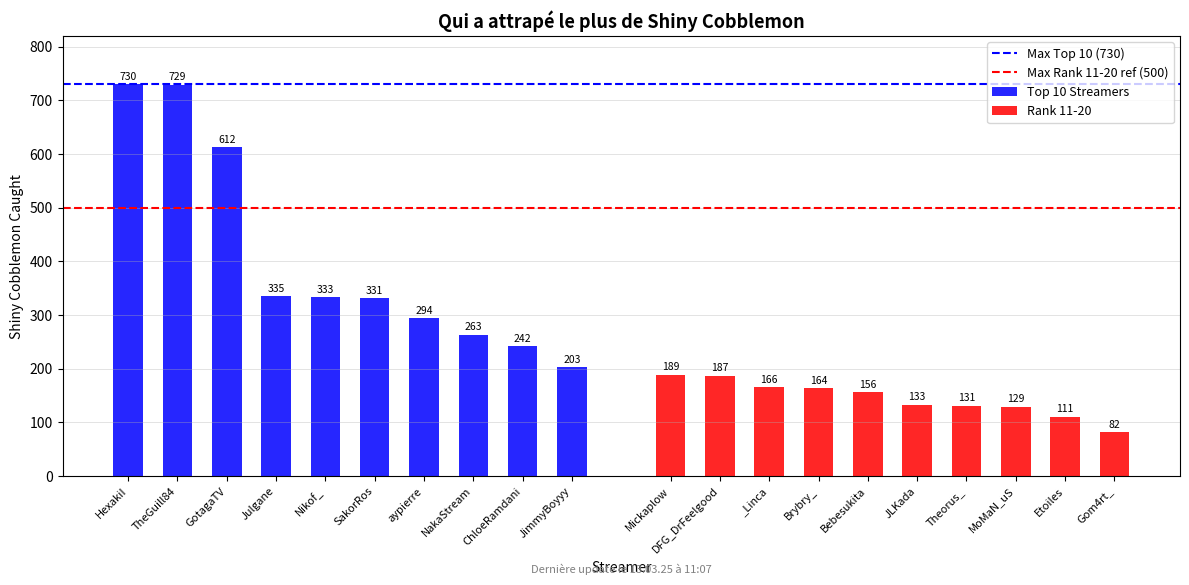

What is the lowest value of the Top 10 Streamers series?

203